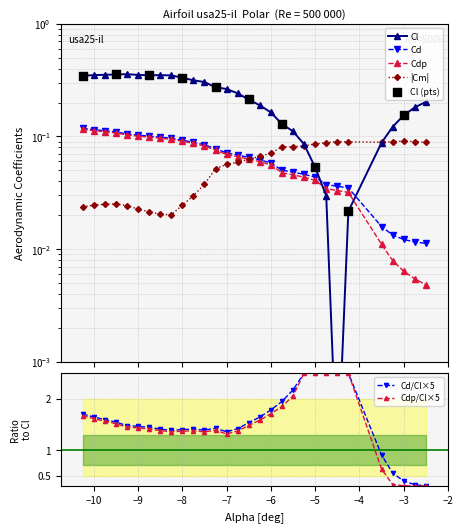

True or false: Cd/Cl×5 has more than 1 points higher than both neighbors.

True